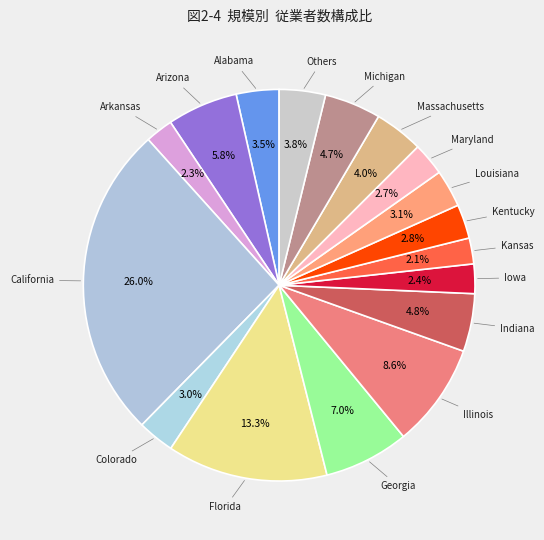

Does Alabama account for over 50% of the chart?

No